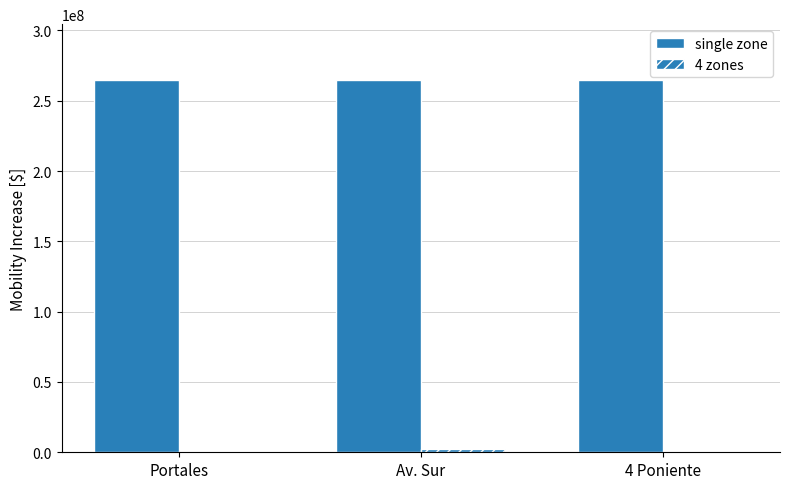

Count the number of data series in this chart.

2